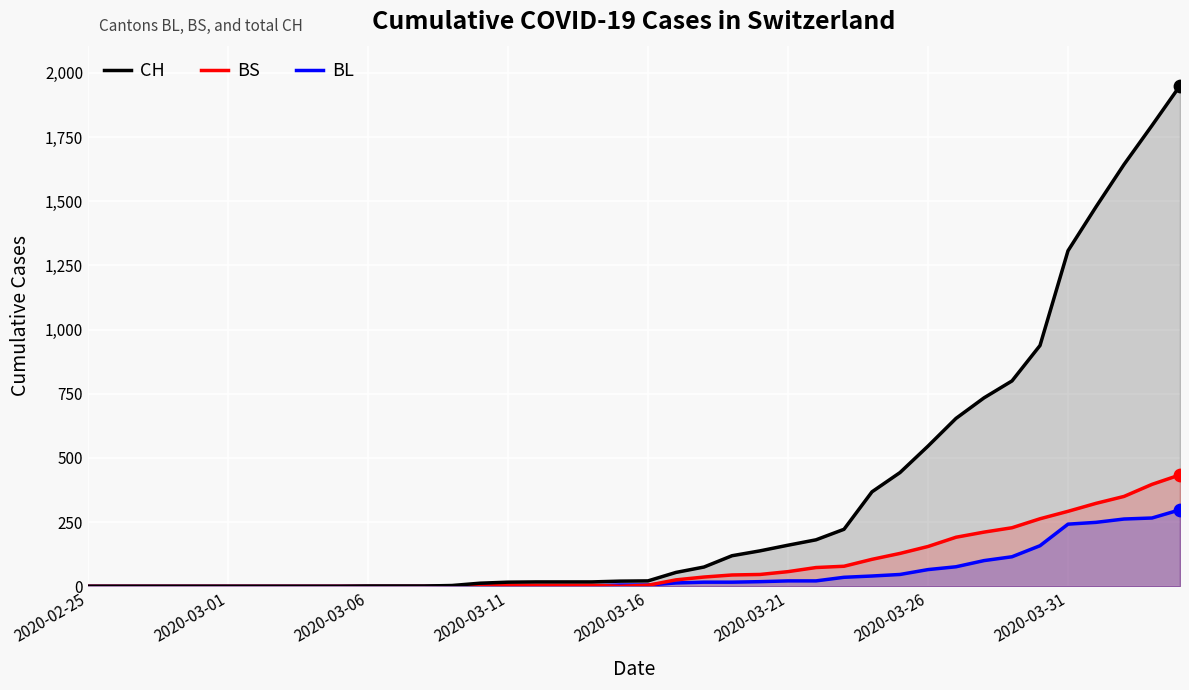

Which series reaches the minimum Y coordinate?

CH